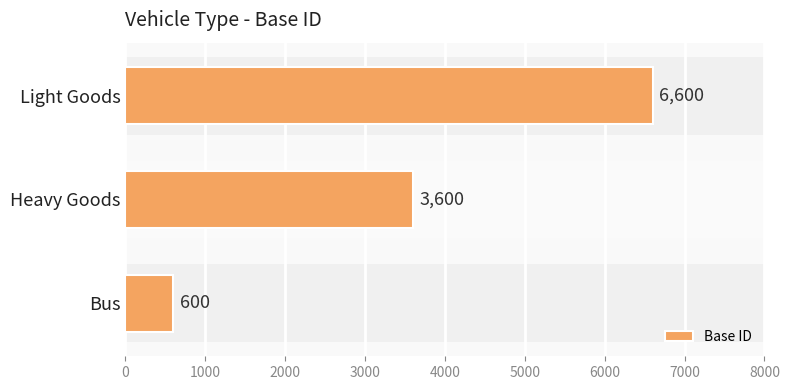

Is it true that the value at Light Goods is 4473?

False